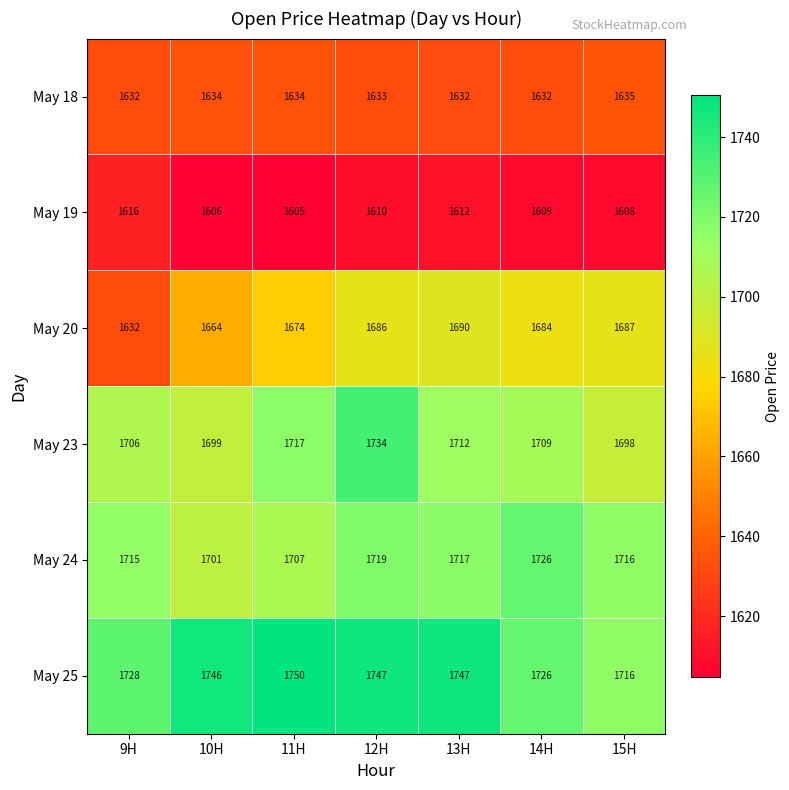

What is the smallest value displayed?

1605